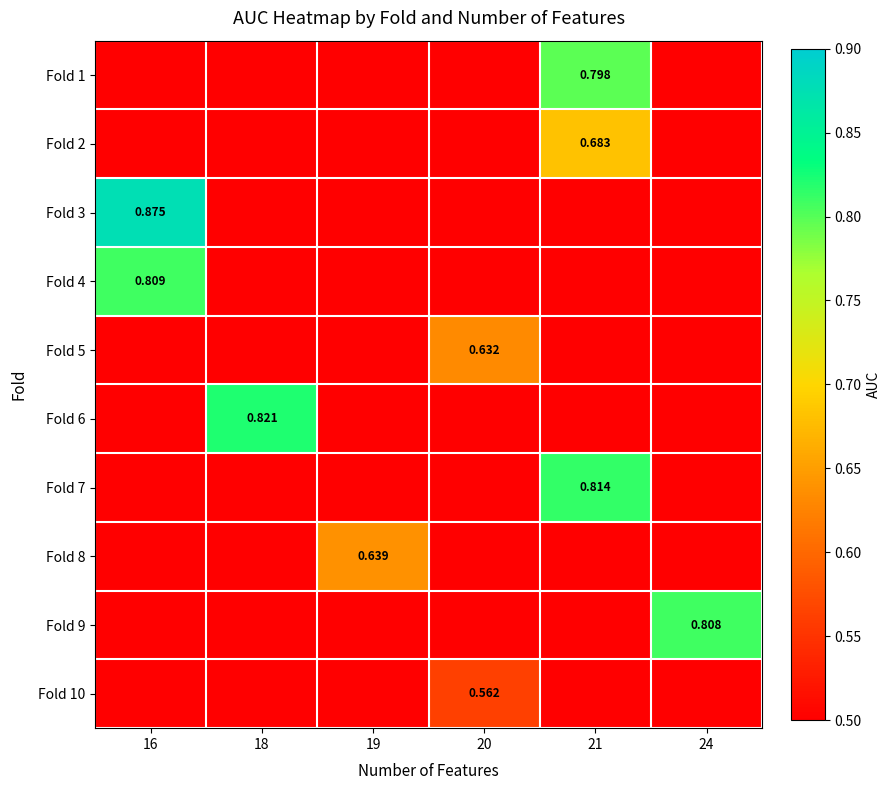

Which series has the largest range (max minus min)?

Fold 3